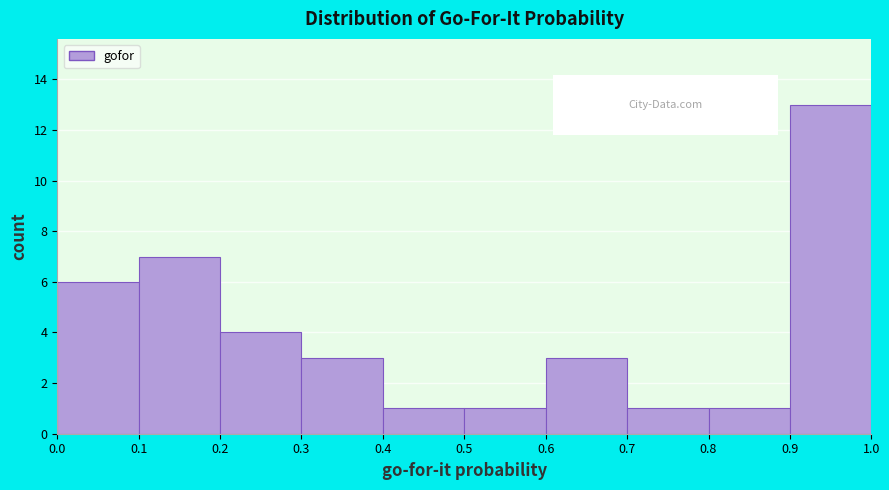

Reading left to right, transcribe this chart: for each bar, give the range it covers on the x-axis and its height. The values are not printed on the chart, so give them approximately, as read against the axis.

0.0 to 0.1: 6
0.1 to 0.2: 7
0.2 to 0.3: 4
0.3 to 0.4: 3
0.4 to 0.5: 1
0.5 to 0.6: 1
0.6 to 0.7: 3
0.7 to 0.8: 1
0.8 to 0.9: 1
0.9 to 1.0: 13